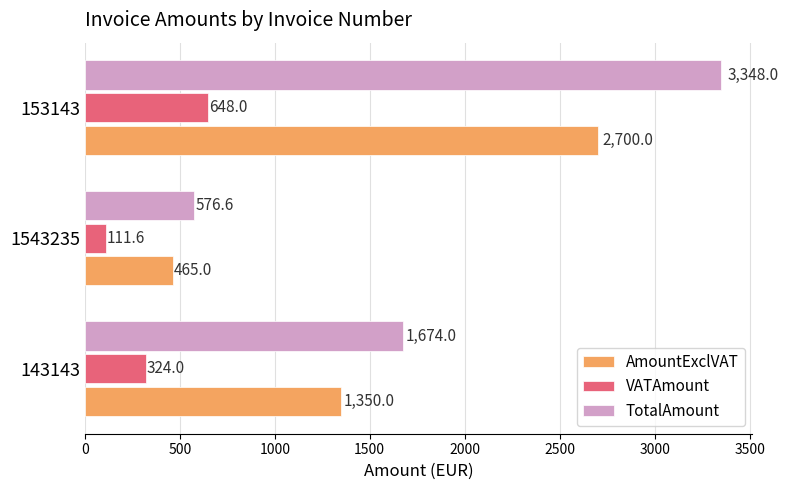

Which category has the lowest value in the AmountExclVAT series?

1543235